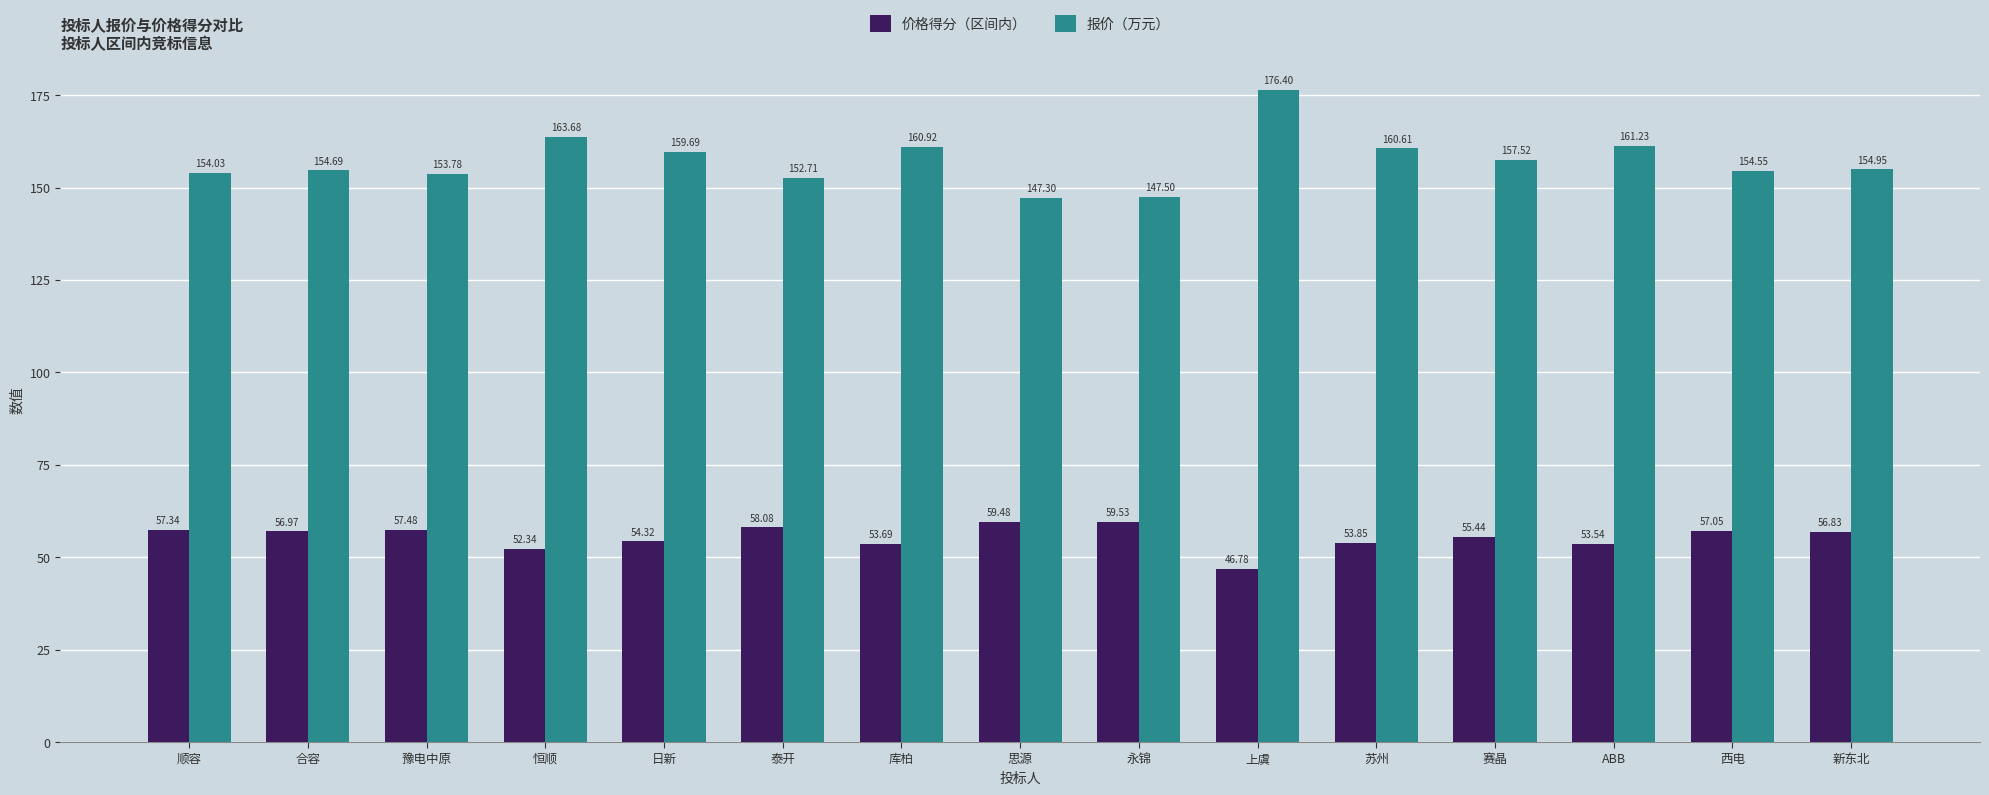

What is the spread (max minus min) of values at 泰开?

94.6